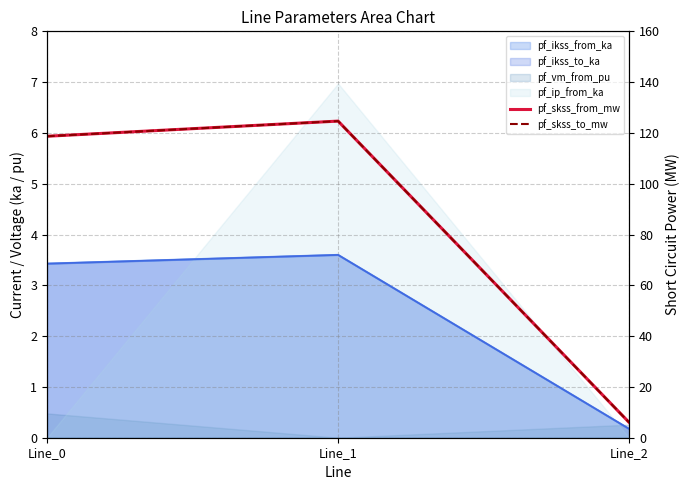

Which label corresponds to the largest value in the chart?

Line_1